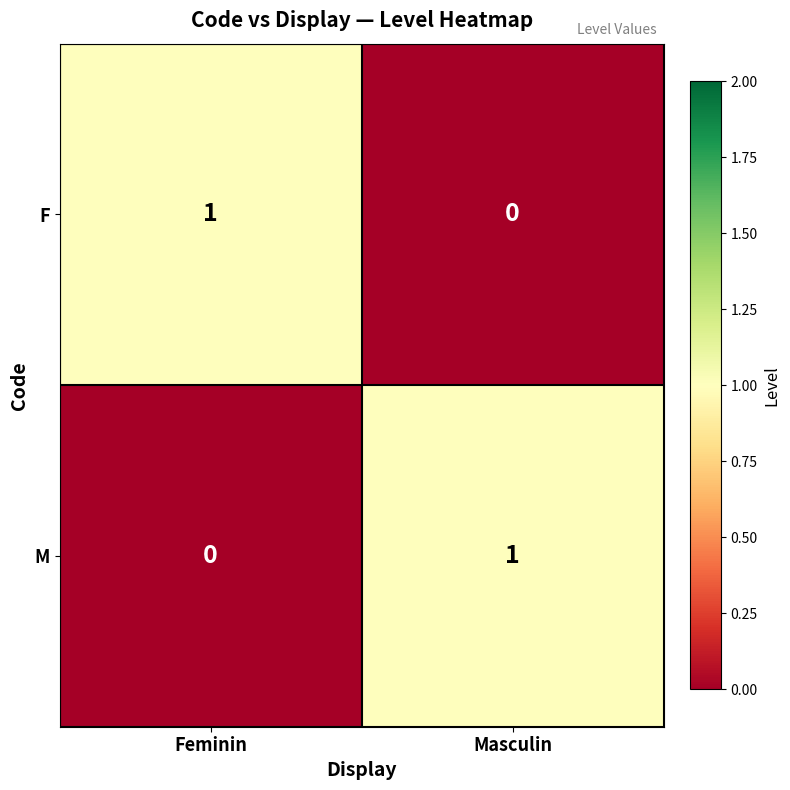

Rank the series at Feminin from lowest to highest value.

M, F